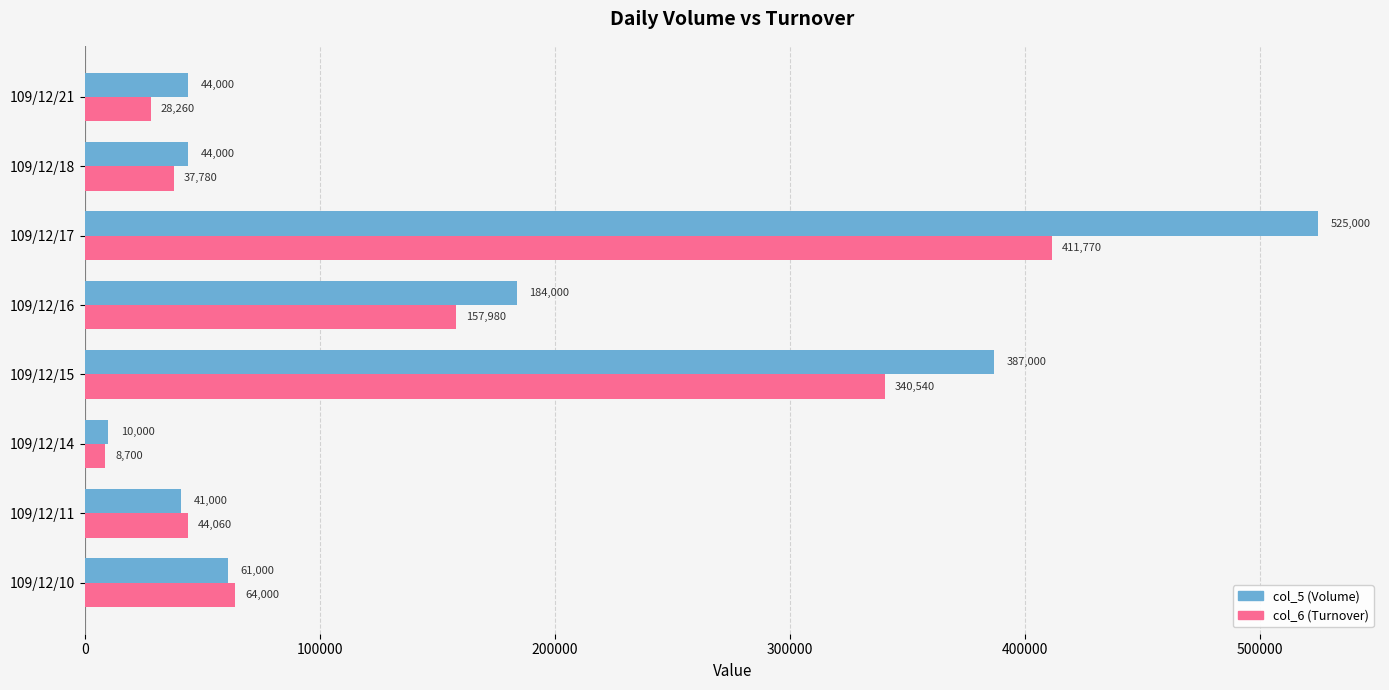

Which series has the largest total across all categories?

col_5 (Volume)